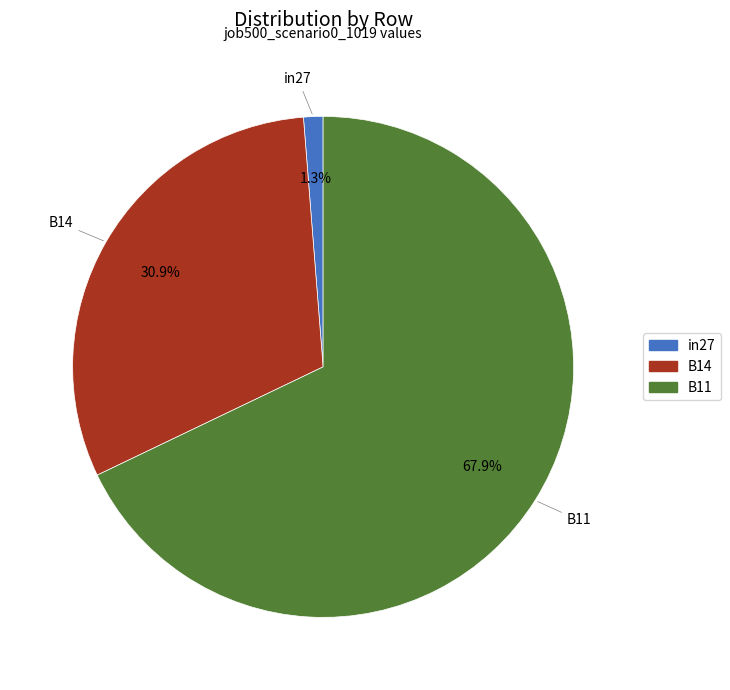

To the nearest percent, what portion does B14 represent?

31%